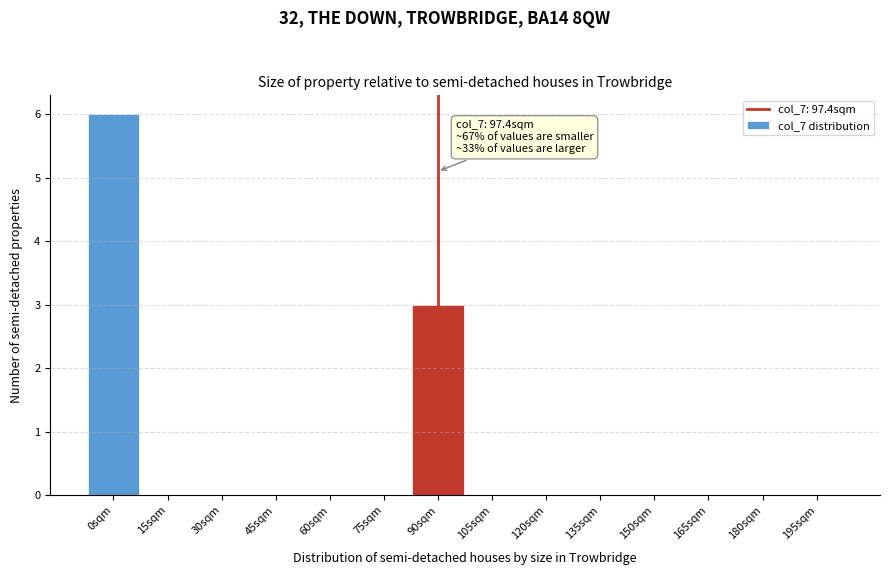

Reading left to right, extract all data points from this chart.

0sqm=6	15sqm=0	30sqm=0	45sqm=0	60sqm=0	75sqm=0	90sqm=3	105sqm=0	120sqm=0	135sqm=0	150sqm=0	165sqm=0	180sqm=0	195sqm=0